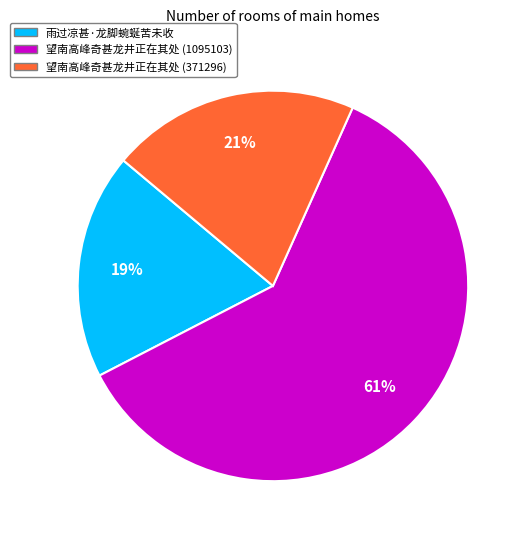

Which category accounts for the majority?

望南高峰奇甚龙井正在其处 (1095103)